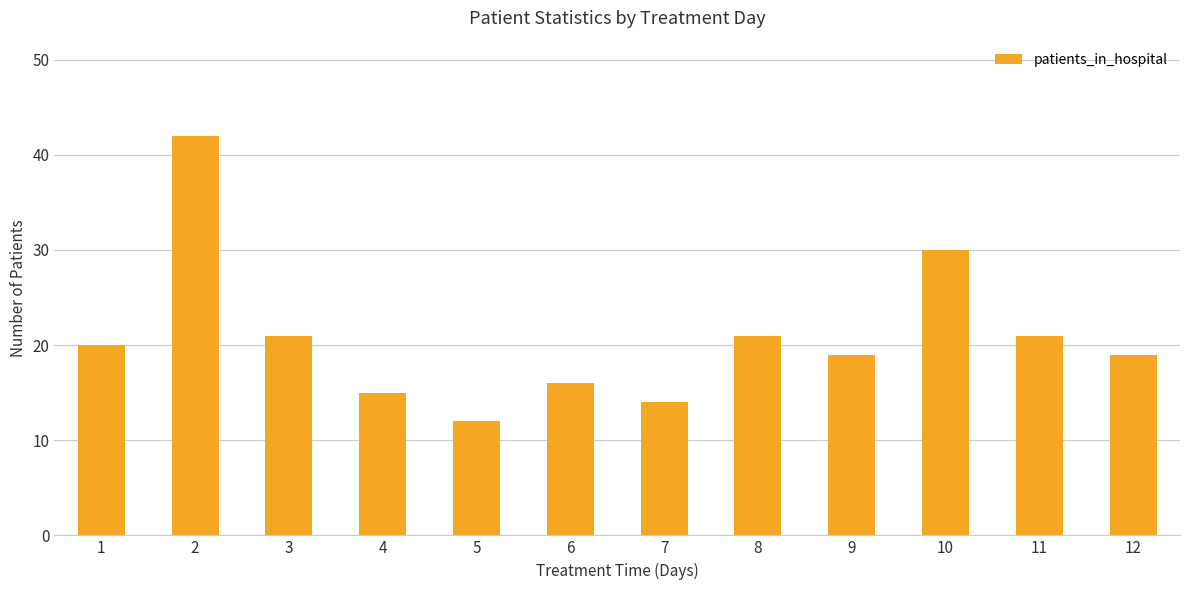

True or false: the data shows 12 at 5.

True